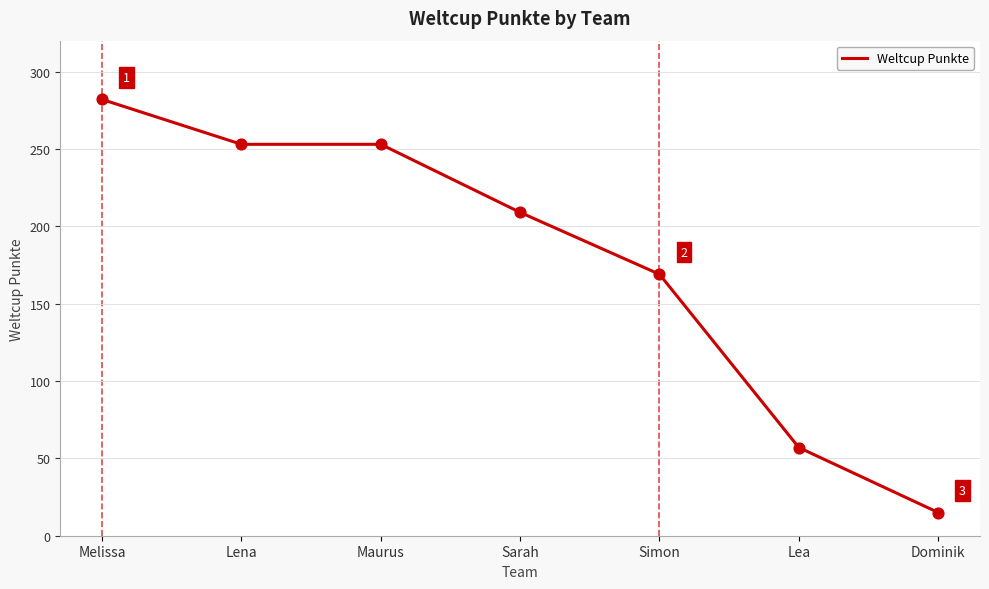

What is the change in value from Lena to Lea?

-196